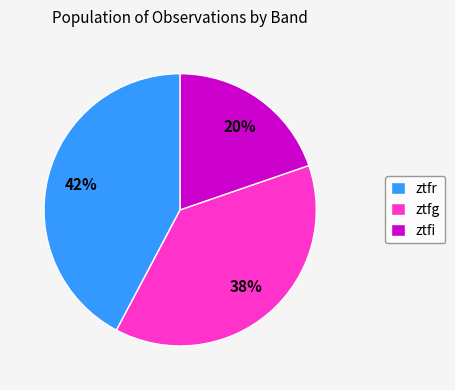

To the nearest percent, what is the combined percentage of ztfi and ztfr?

62%